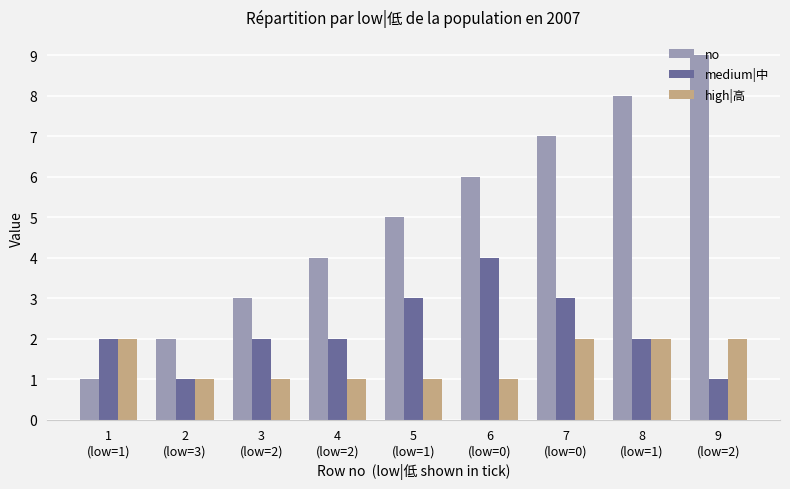

What is the approximate value of high|高 at 6
(low=0)?

1